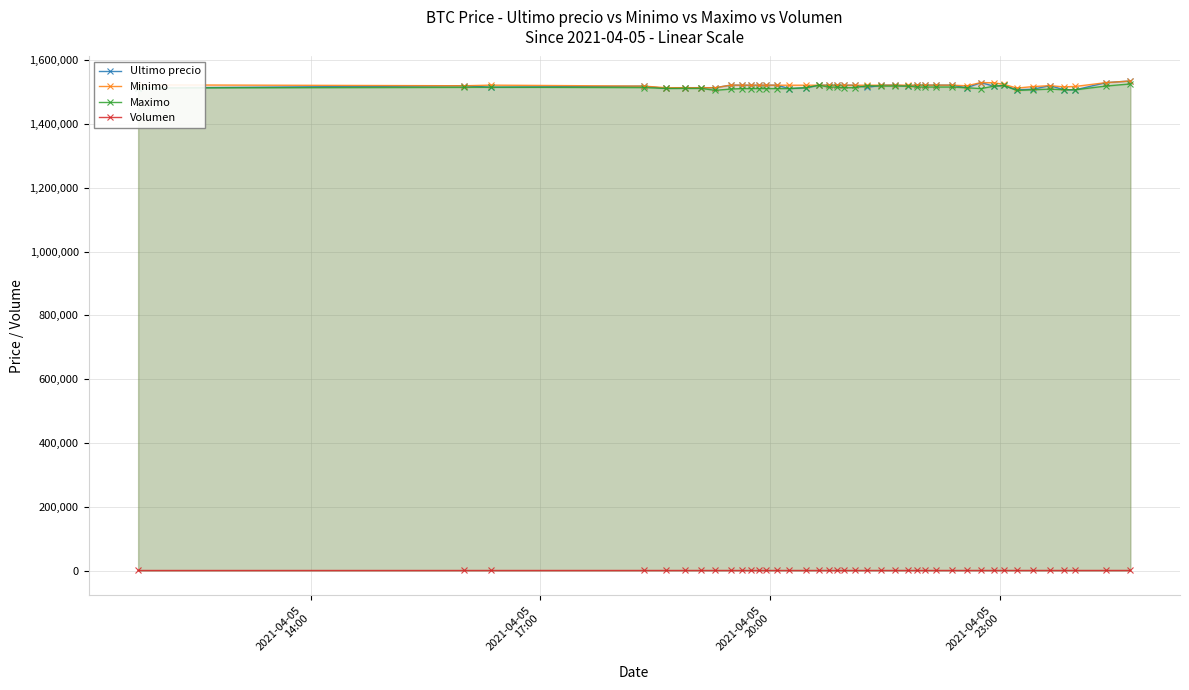

What is the sum of all Maximo values?

60559048.4